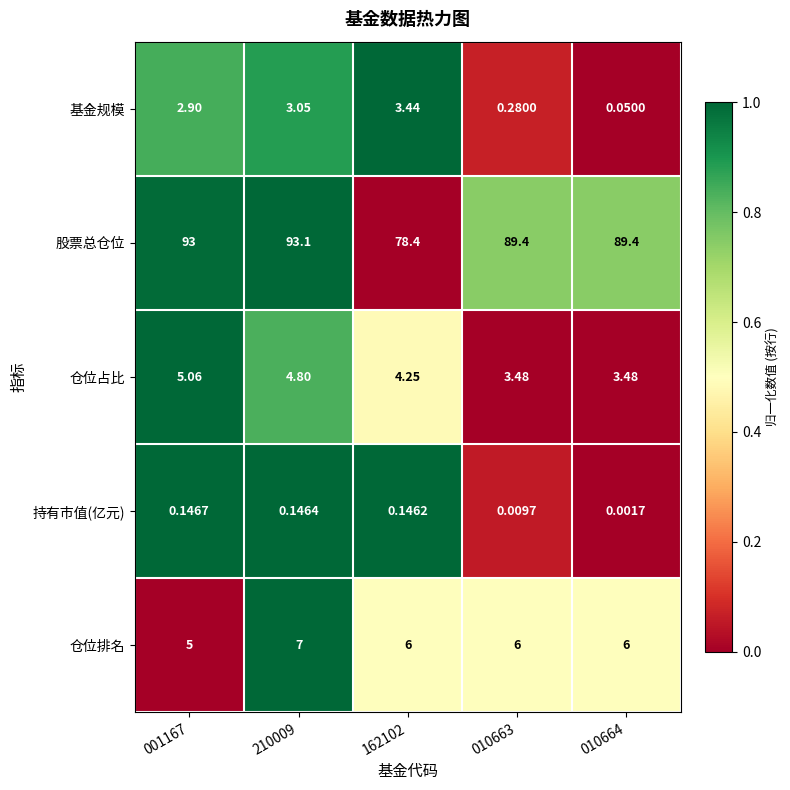

Rank the series by their maximum value, from highest to lowest.

股票总仓位, 仓位排名, 仓位占比, 基金规模, 持有市值(亿元)